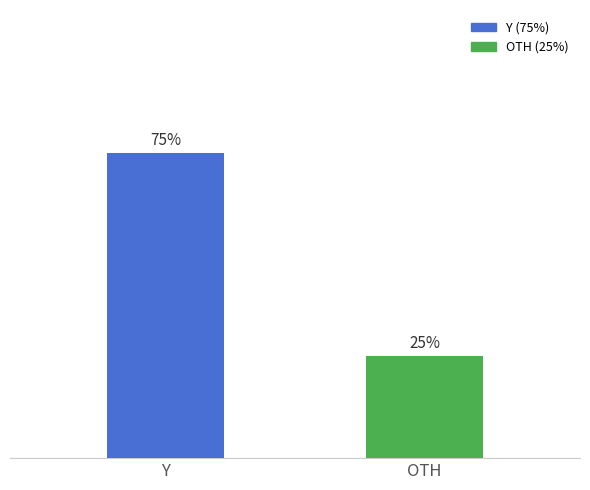

At which category does the chart reach its peak across all series?

Y